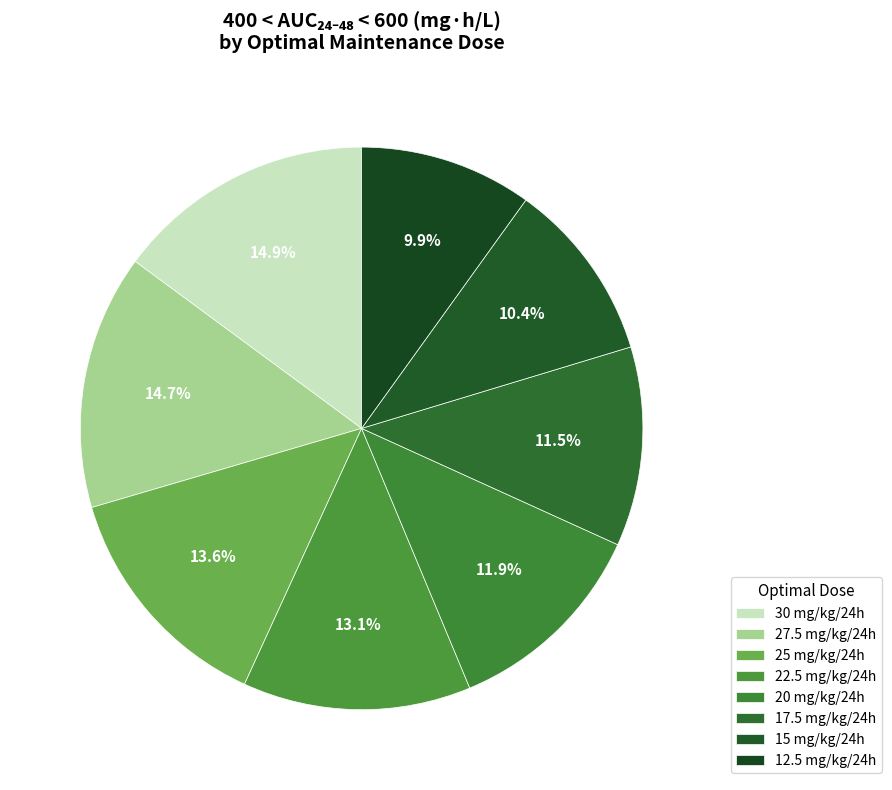

How many slices are in this pie chart?

8